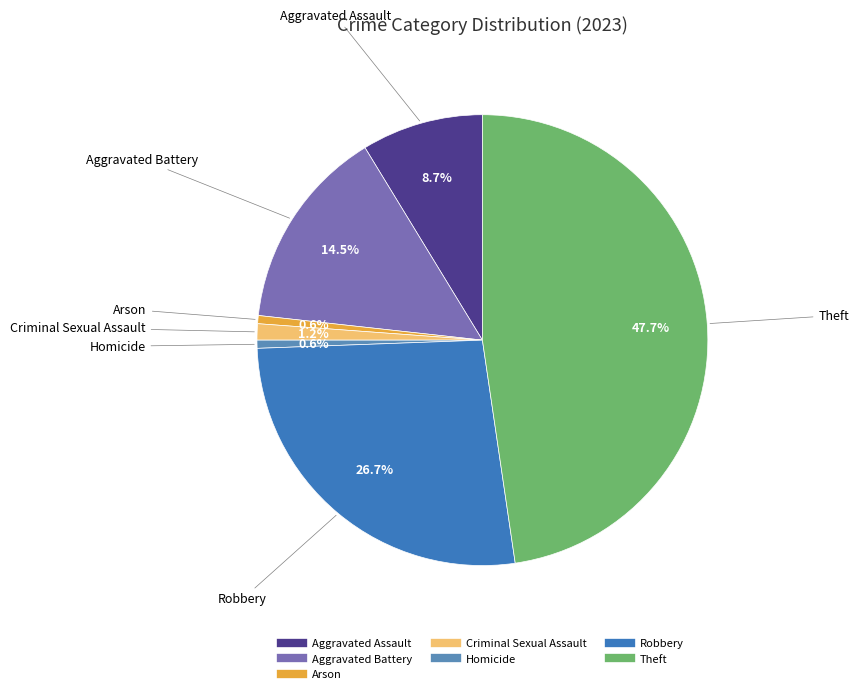

Which slice is the largest?

Theft